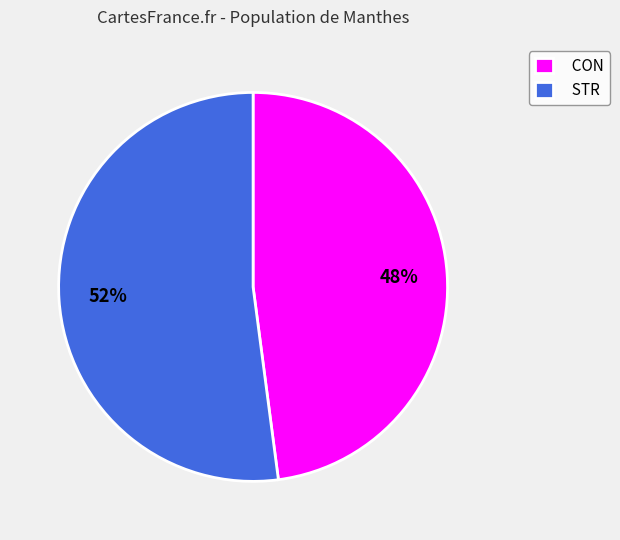

What percentage is the CON slice, to the nearest percent?

48%